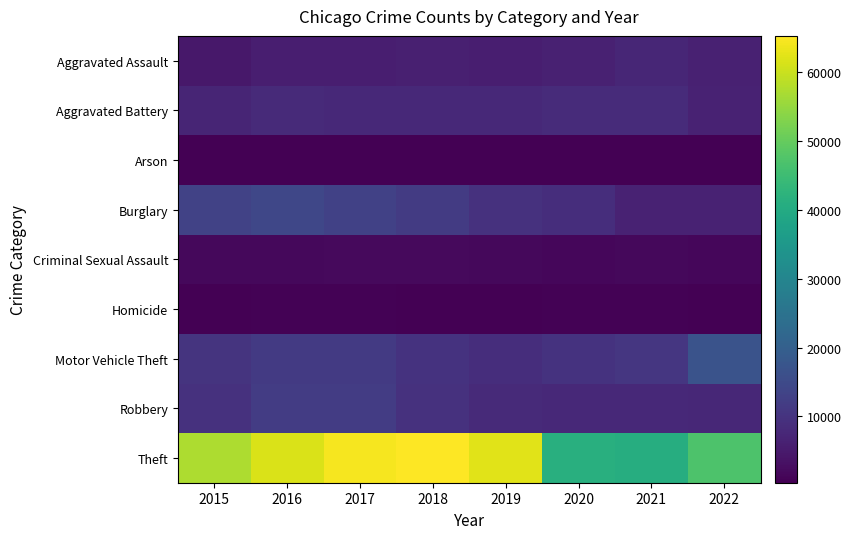

List the series in order of their peak value, highest first.

Theft, Motor Vehicle Theft, Burglary, Robbery, Aggravated Battery, Aggravated Assault, Criminal Sexual Assault, Homicide, Arson